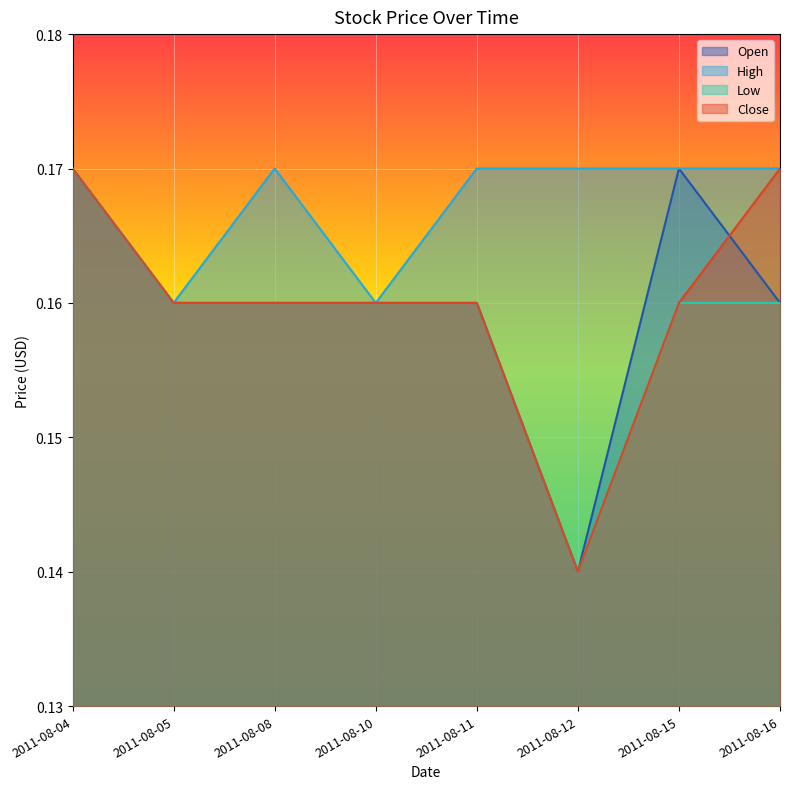

What are all the series names shown in the legend?

Open, High, Low, Close